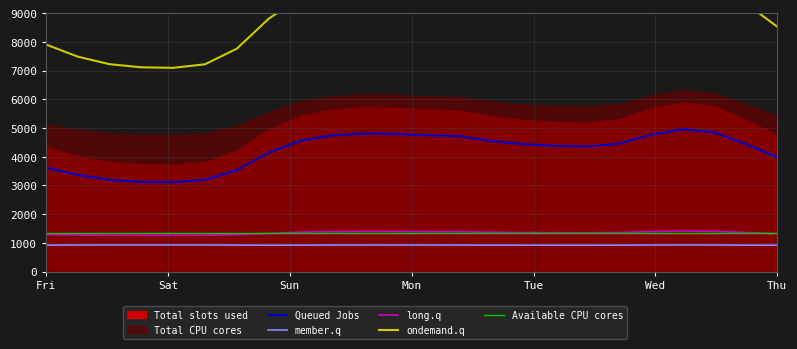

At how many categories does at least one series exceed 1674?

24